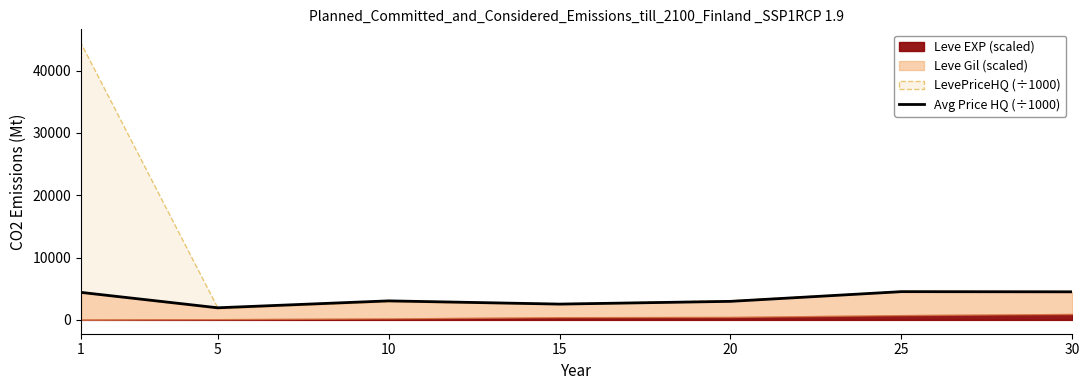

The value of Avg Price HQ (÷1000) at 15 is 2533.5. True or false?

True